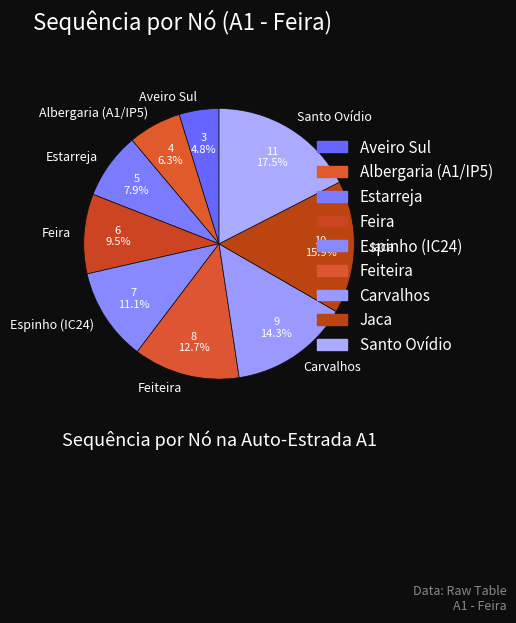

What is the largest slice in the pie chart?

Santo Ovídio